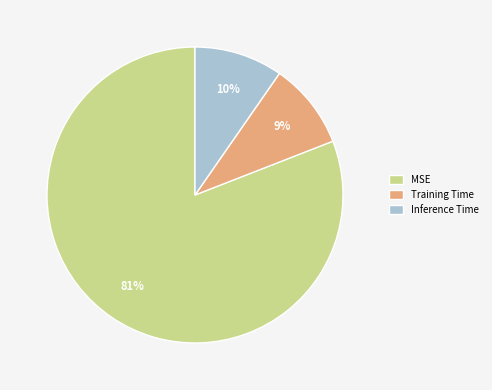

To the nearest percent, what is the average slice percentage?

33%